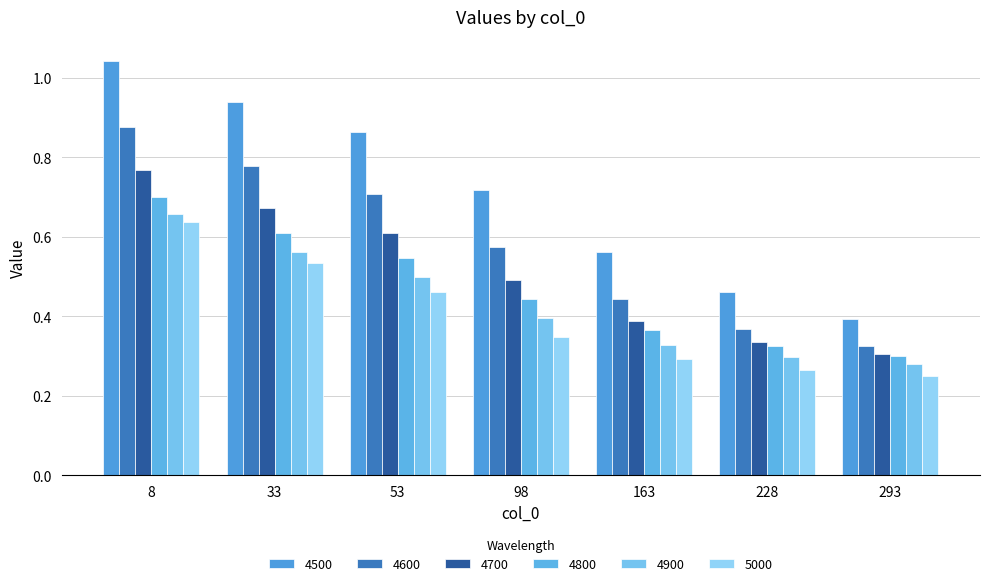

Count the 5000 values in the range 0 to 1.

7